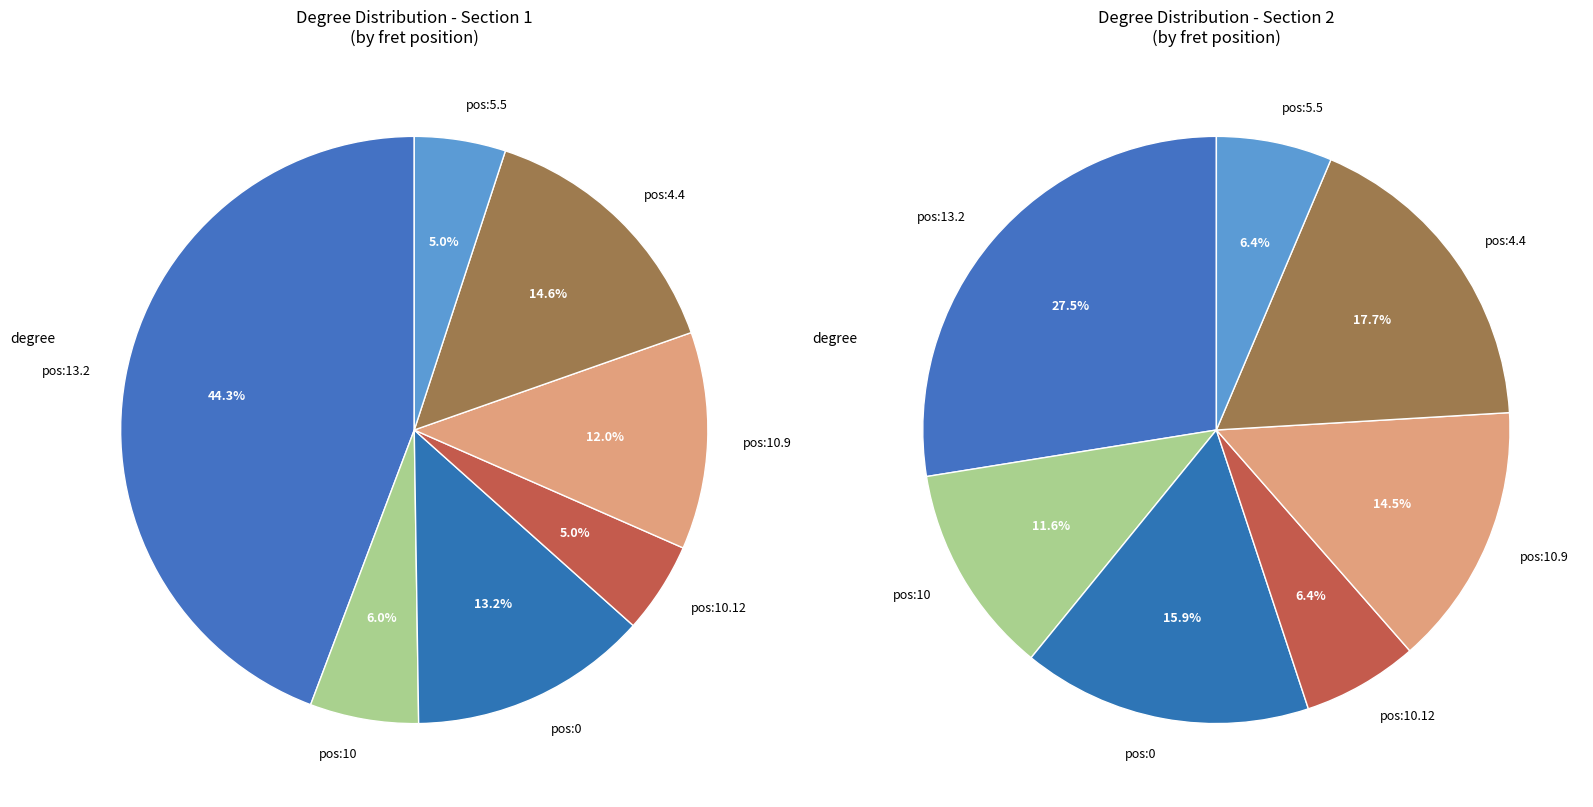

Is there any slice that represents more than half of the pie?

No